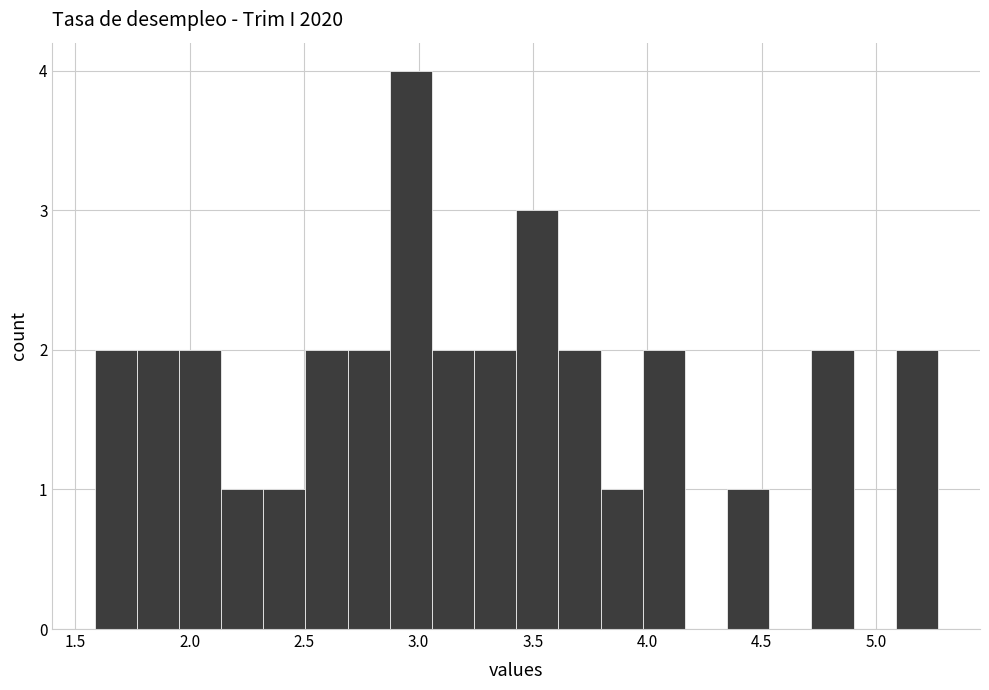

Around what value on the x-axis is the tallest bar? Give the approximate position of its centre, as read against the axis.

2.95